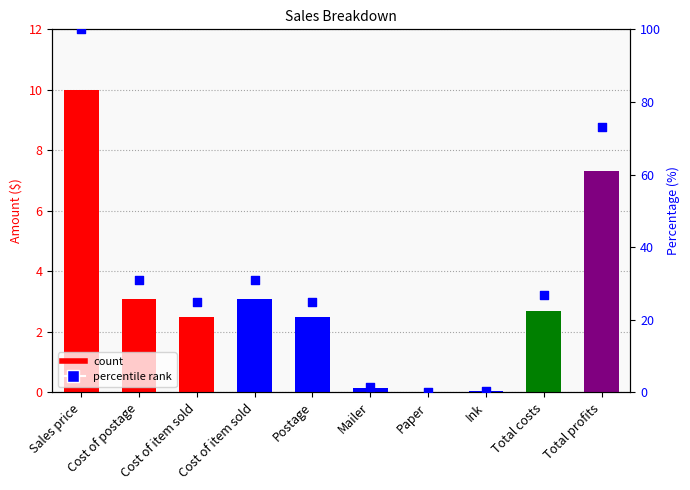

At which category is the sum across all series the highest?

Sales price